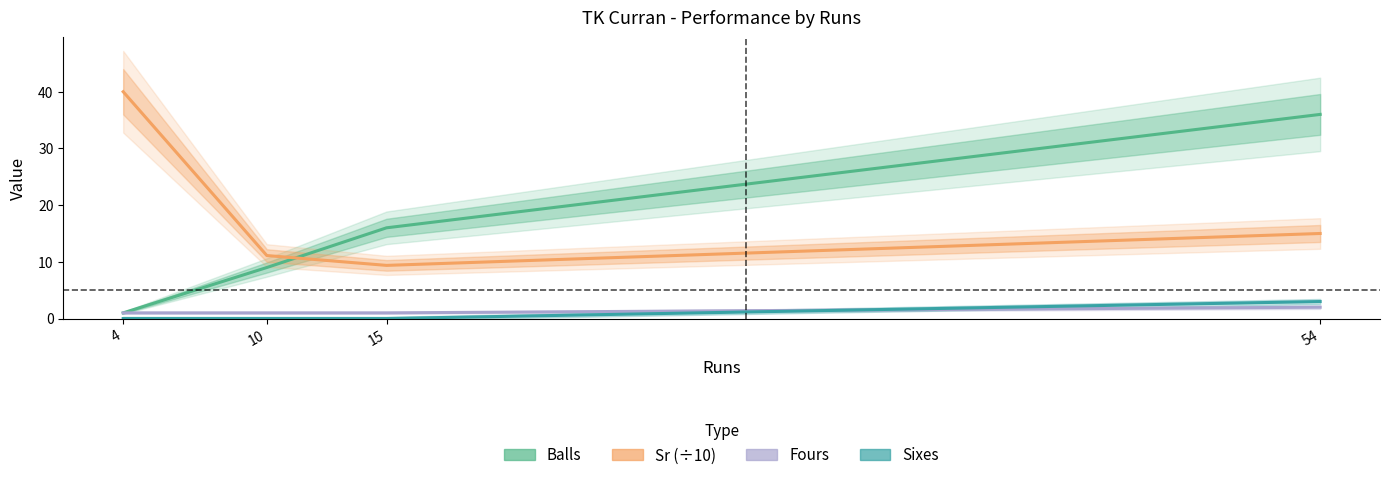

At 4, list the series in order from smallest to largest.

Sixes, Balls, Fours, Sr (÷10)